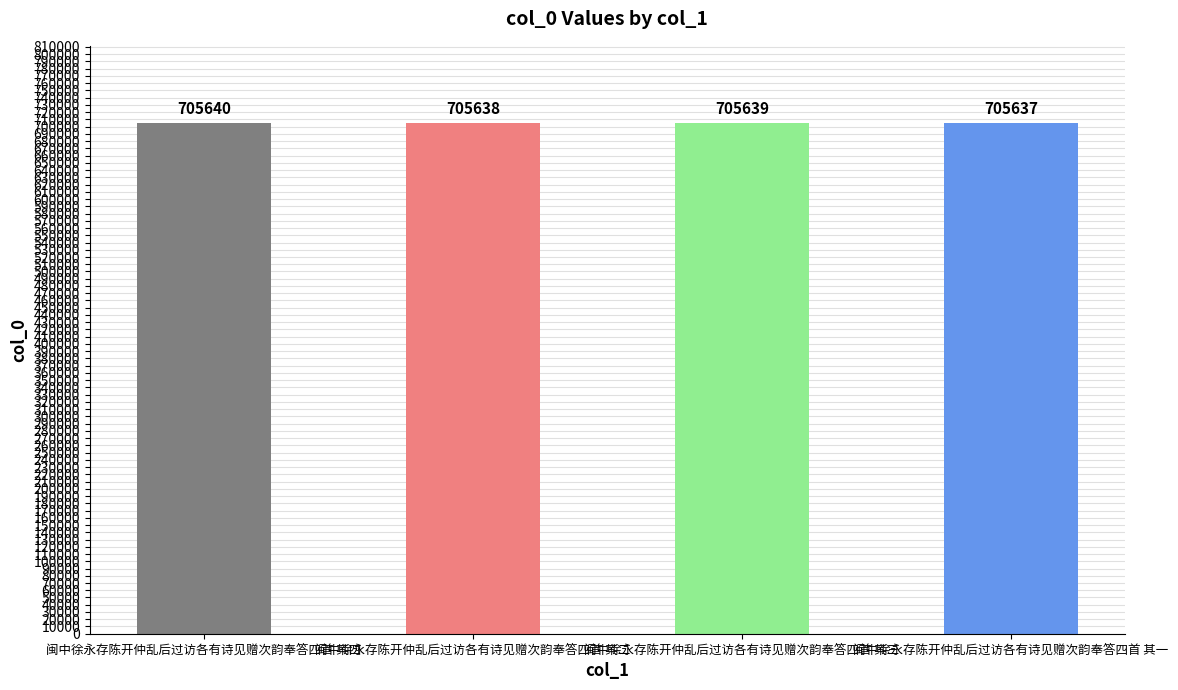

What is the greatest value displayed?

705640